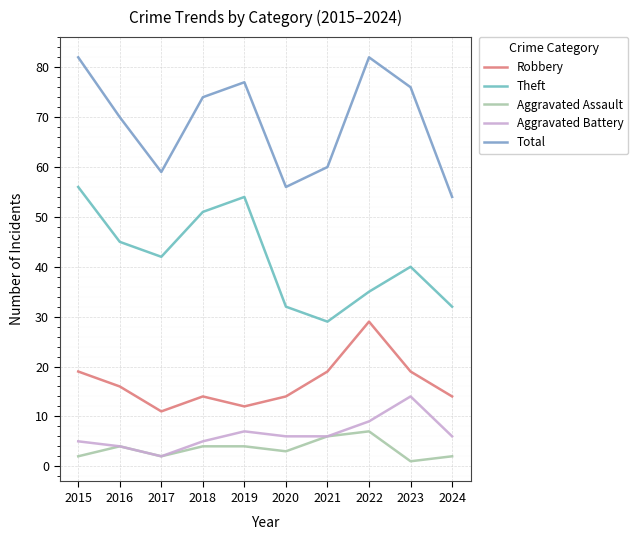

What is the value of the Aggravated Battery point at the 5th from the left?

7